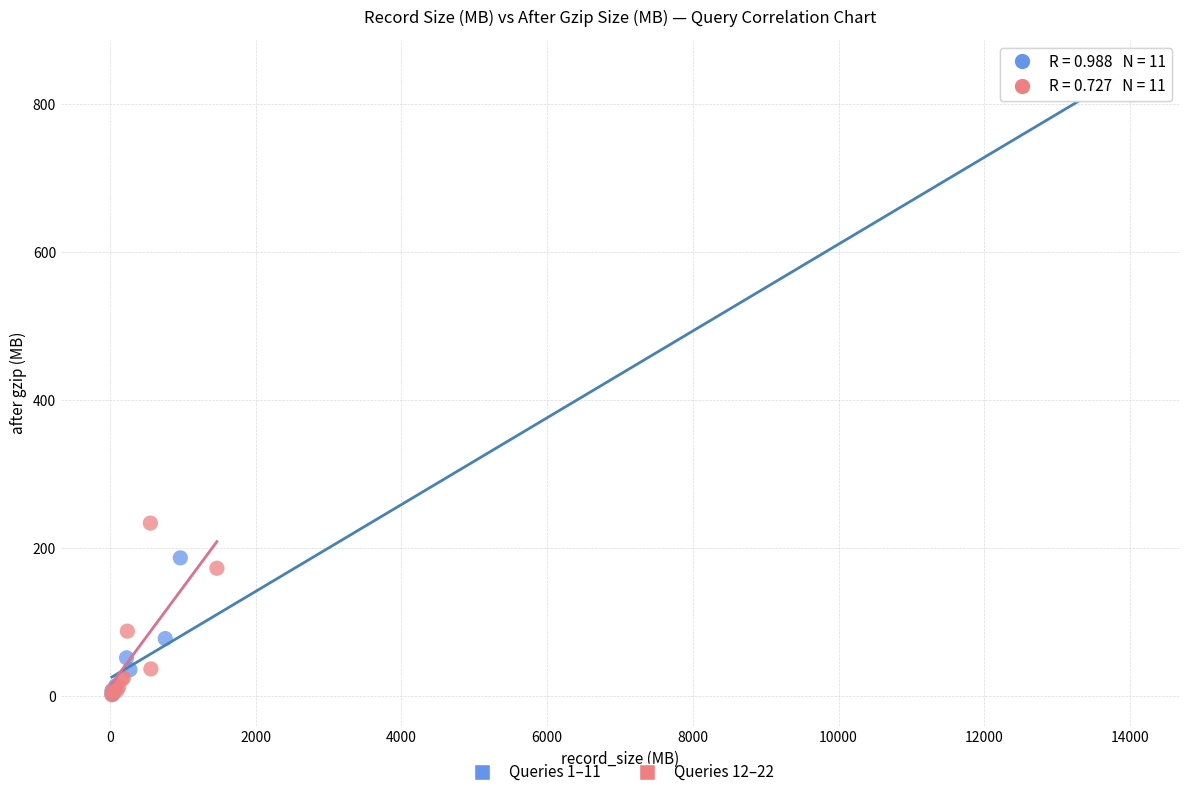

Which series has the widest spread of Y values?

Queries 1–11